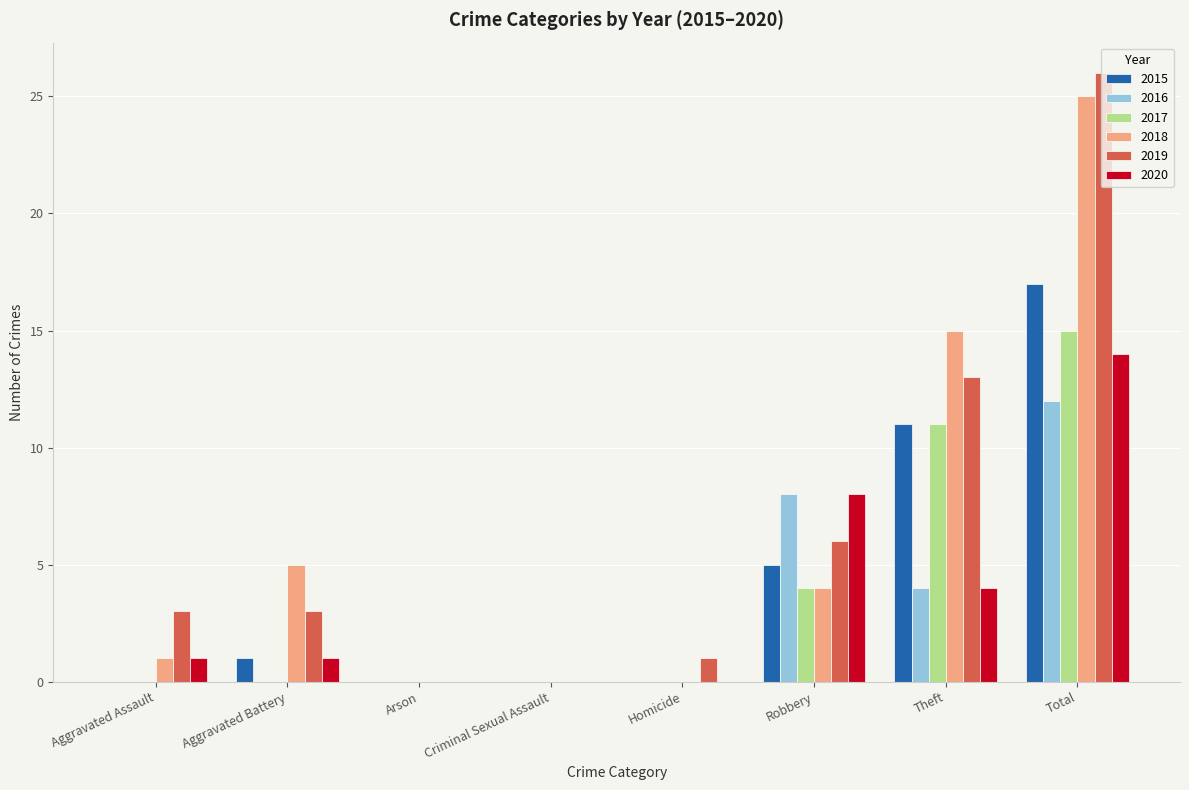

Which category has the highest value in the 2016 series?

Total